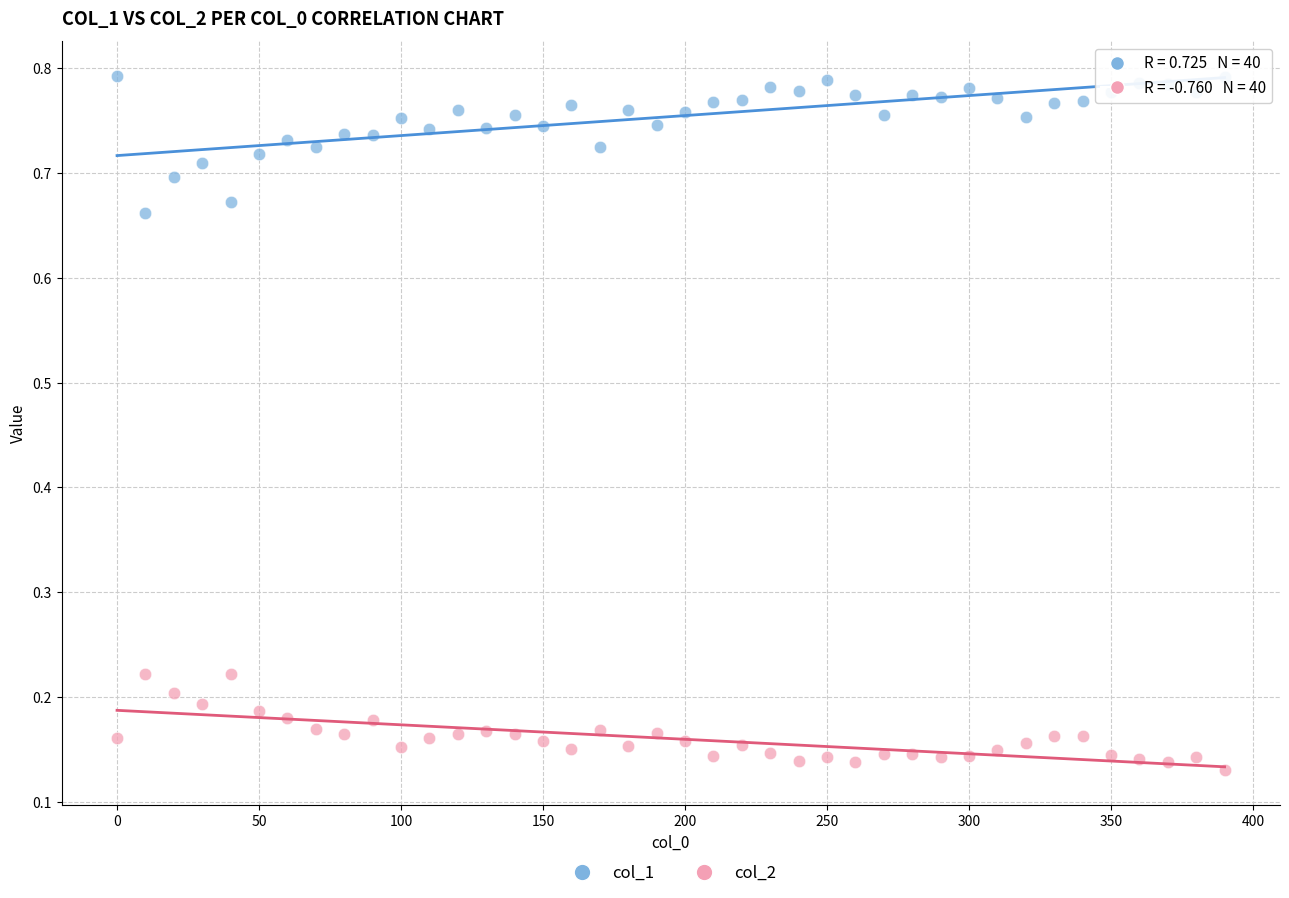

Which series has the widest spread of Y values?

col_1